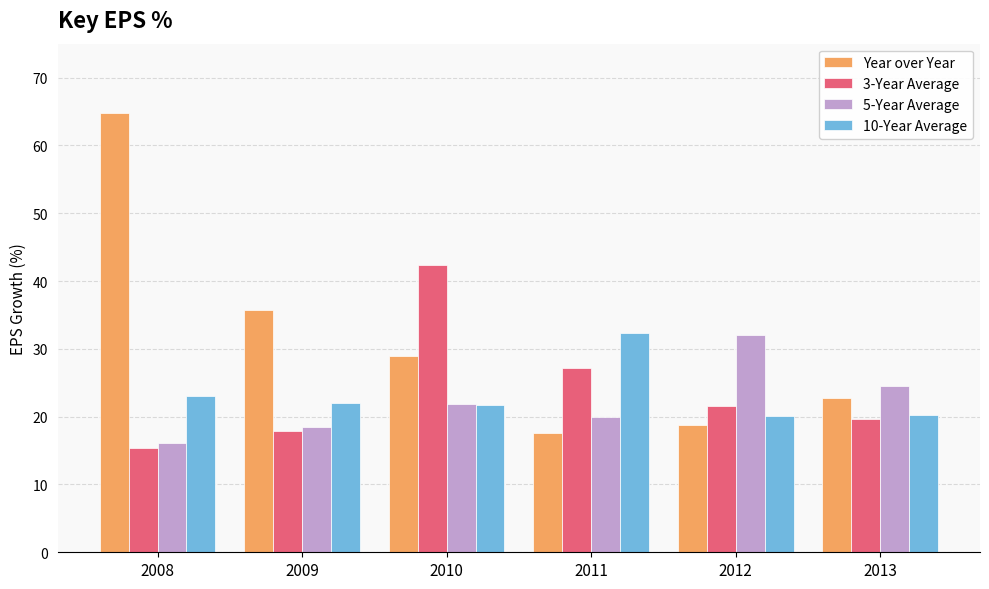

What is the sum of all 5-Year Average values?

133.0